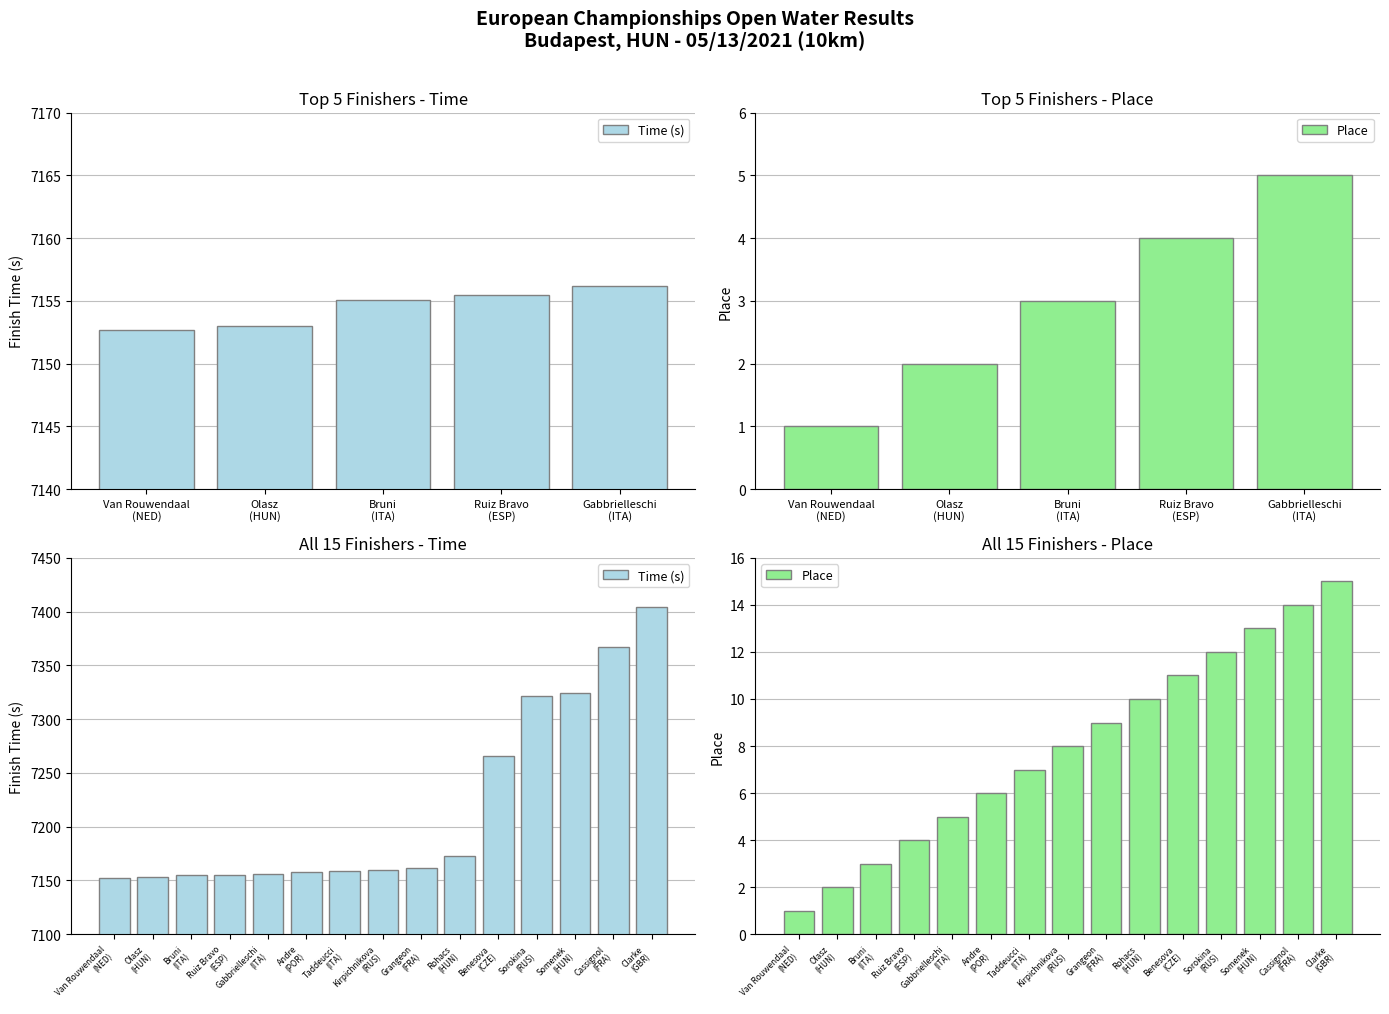

How many data points does each series have?

15